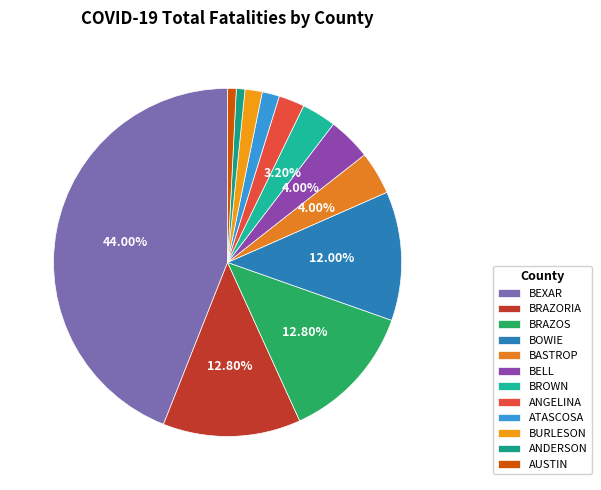

How many segments does this pie chart have?

12